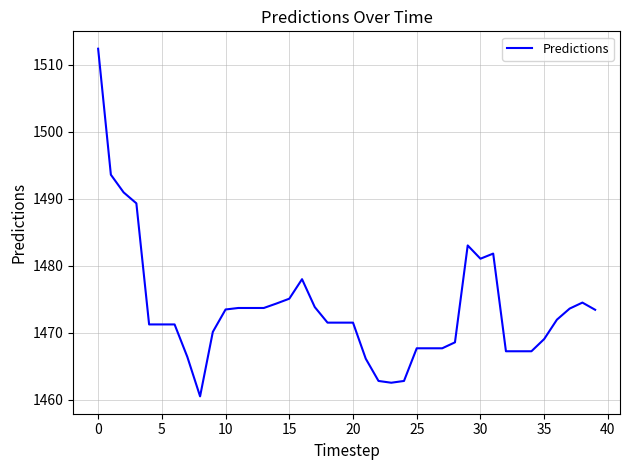

What is the maximum value shown in the chart?

1512.4